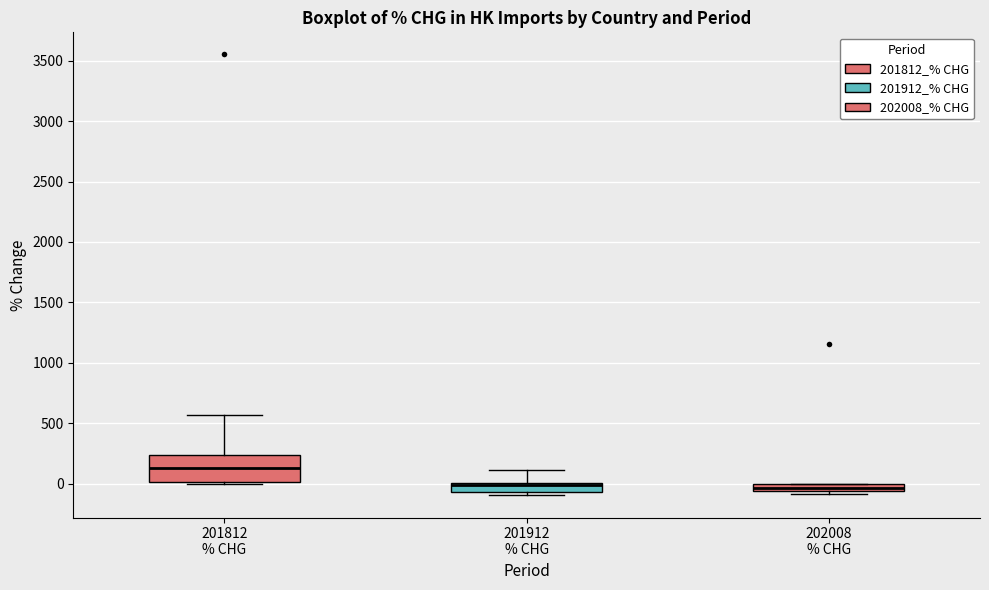

Comparing the boxes themselves (not the whiskers), which one is the tallest?

201812 % CHG